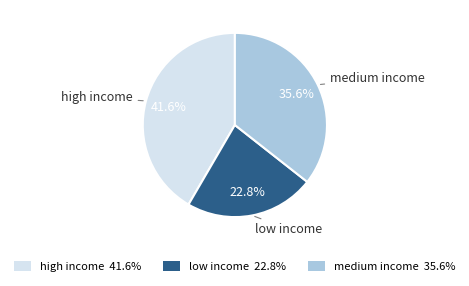

Is there a majority slice in this chart?

No